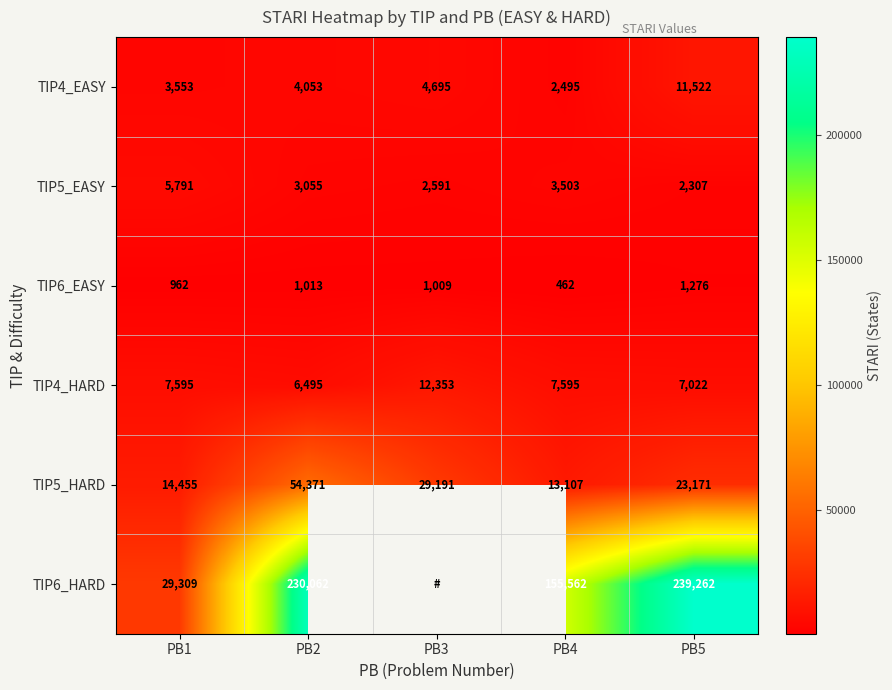

At how many categories does at least one series exceed 14882?

5